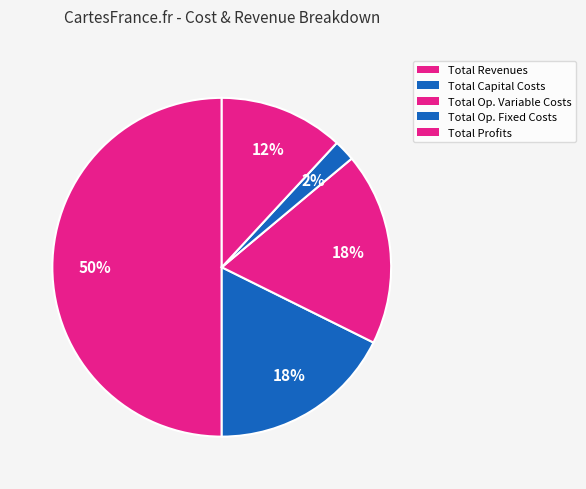

Is Total Capital Costs the majority of the pie?

No